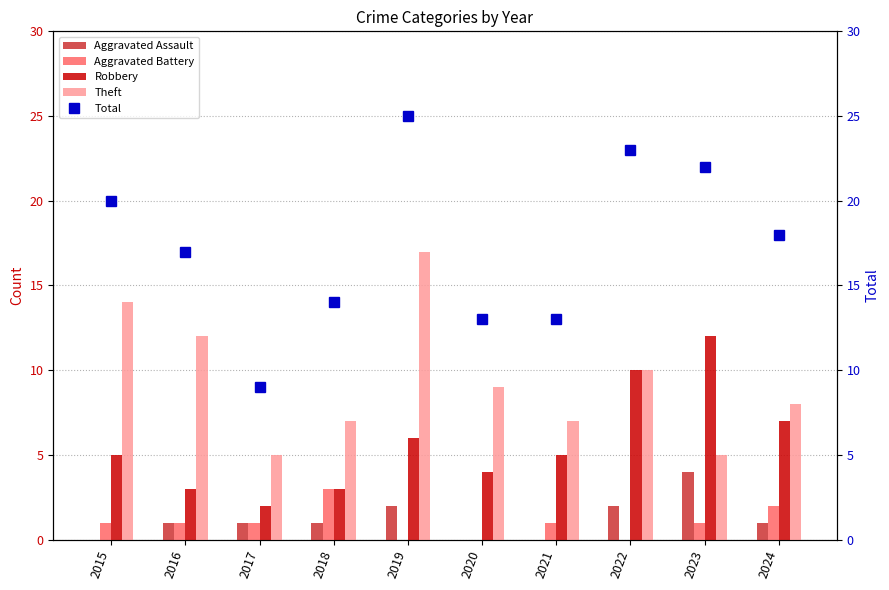

What is the highest value of the Aggravated Battery series?

3